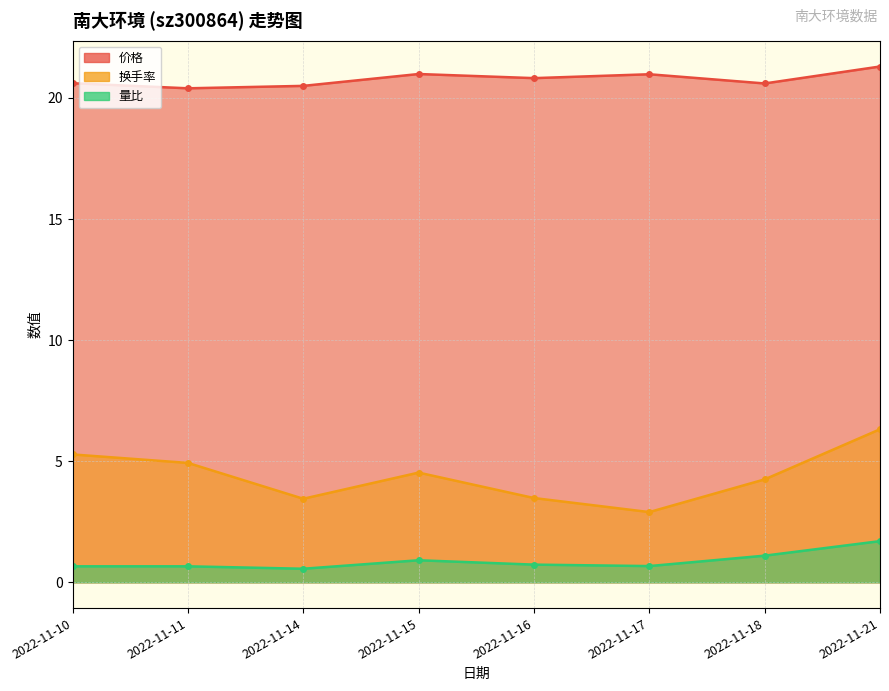

Where is the first local maximum for 量比?

2022-11-15